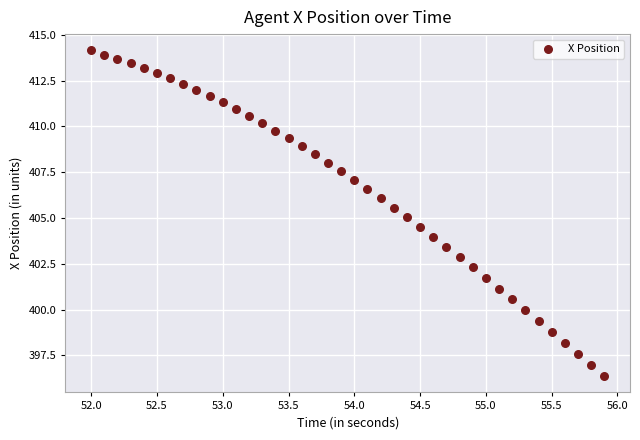

What is the range of Y values (max minus min)?

17.8